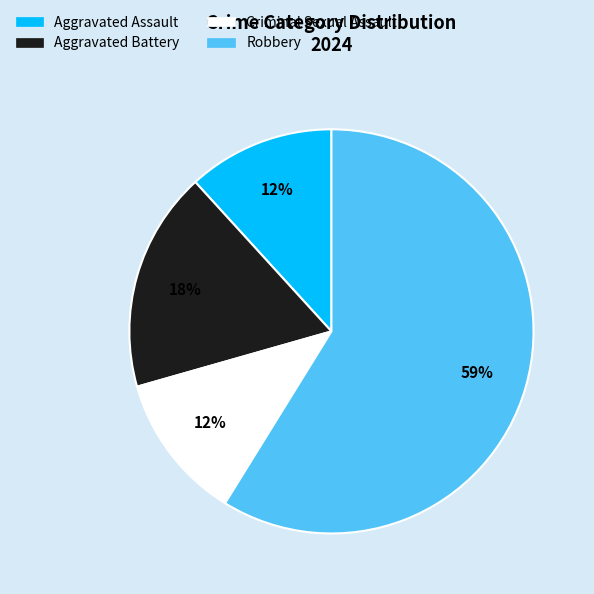

Is the sum of Aggravated Battery and Robbery greater than half?

Yes